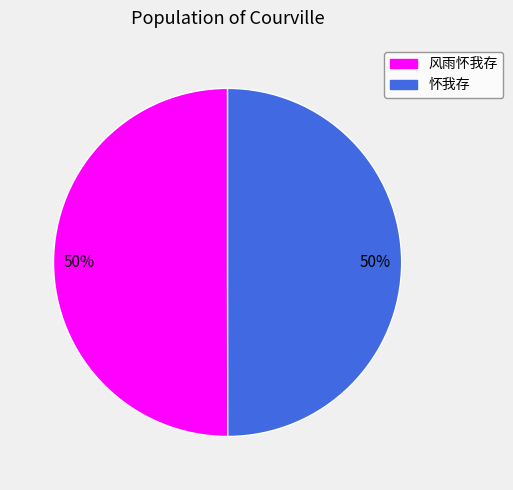

How many segments does this pie chart have?

2